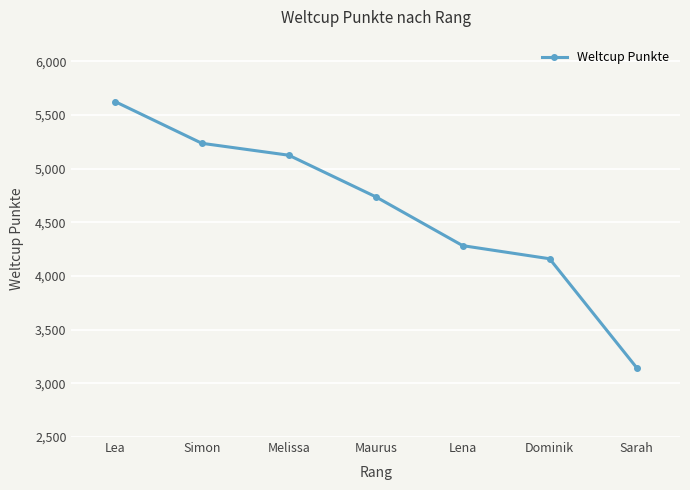

Is it true that the value at Melissa is 7955?

False